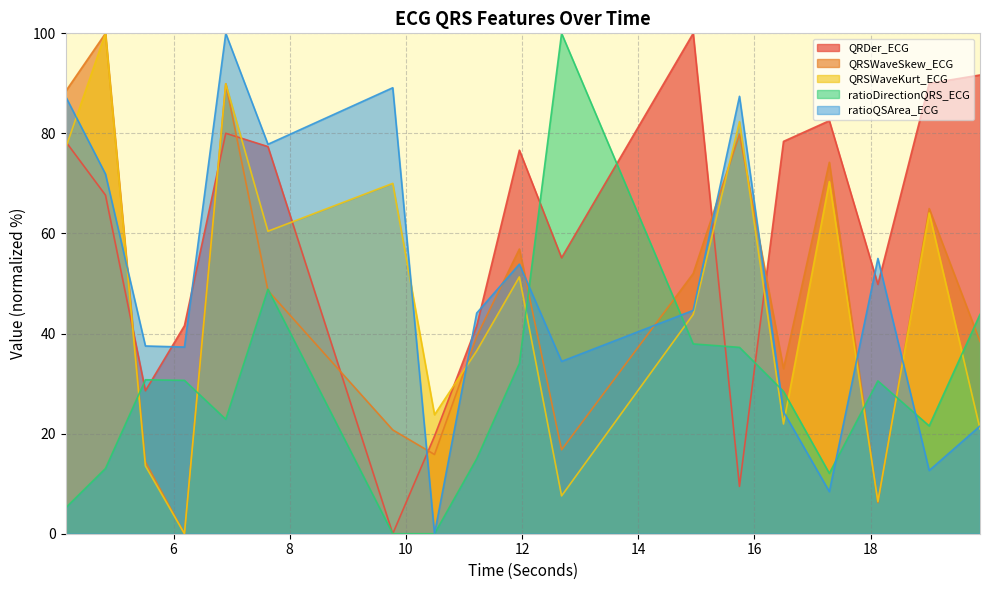

What are all the series names shown in the legend?

QRDer_ECG, QRSWaveSkew_ECG, QRSWaveKurt_ECG, ratioDirectionQRS_ECG, ratioQSArea_ECG